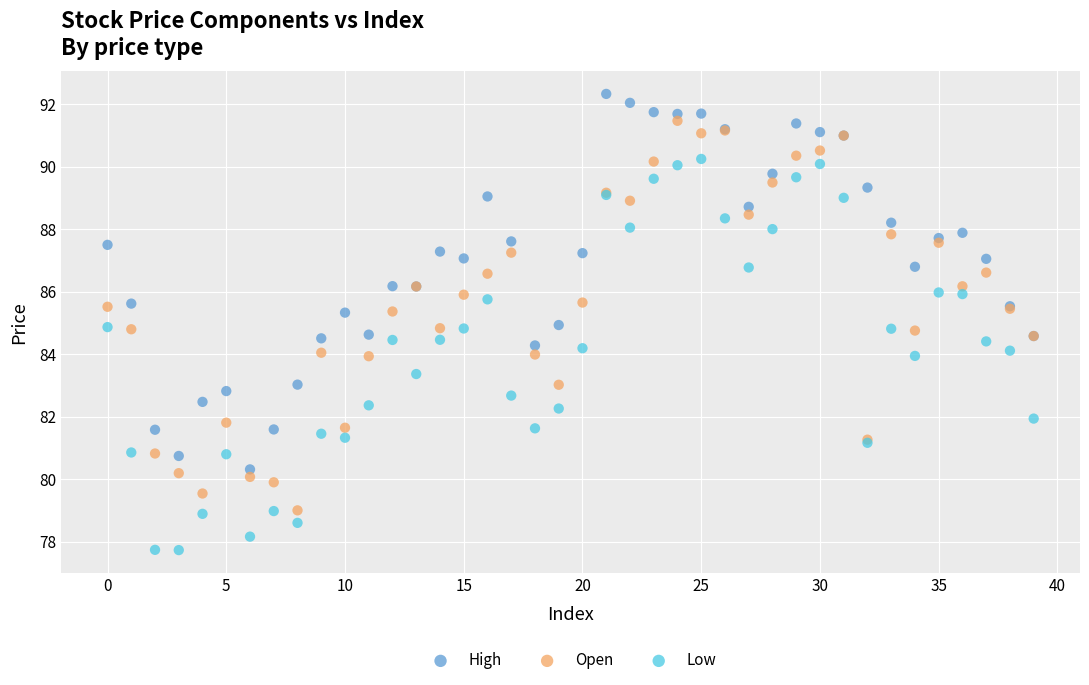

Which series contains the highest Y value?

High